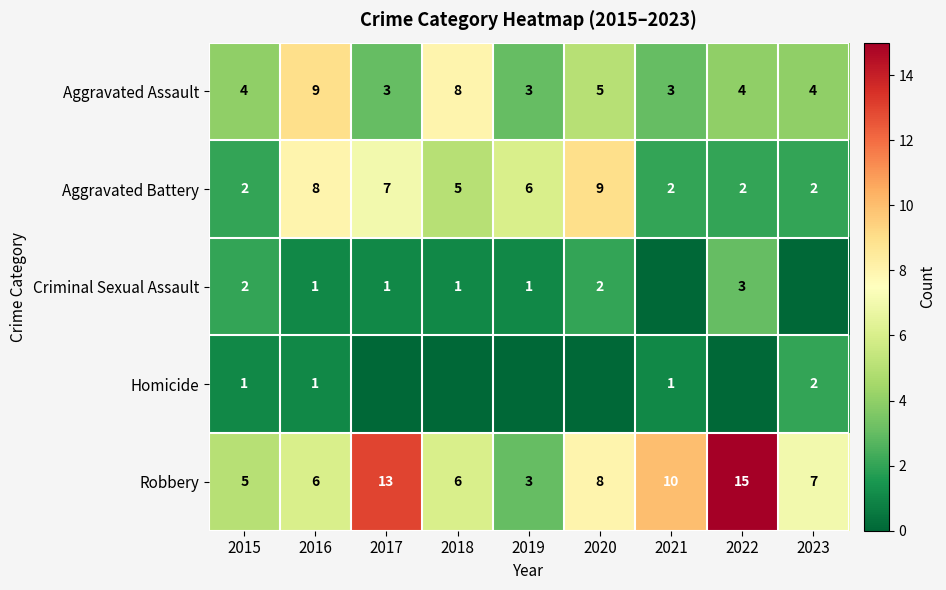

What is the total value across all series at 2020?

24